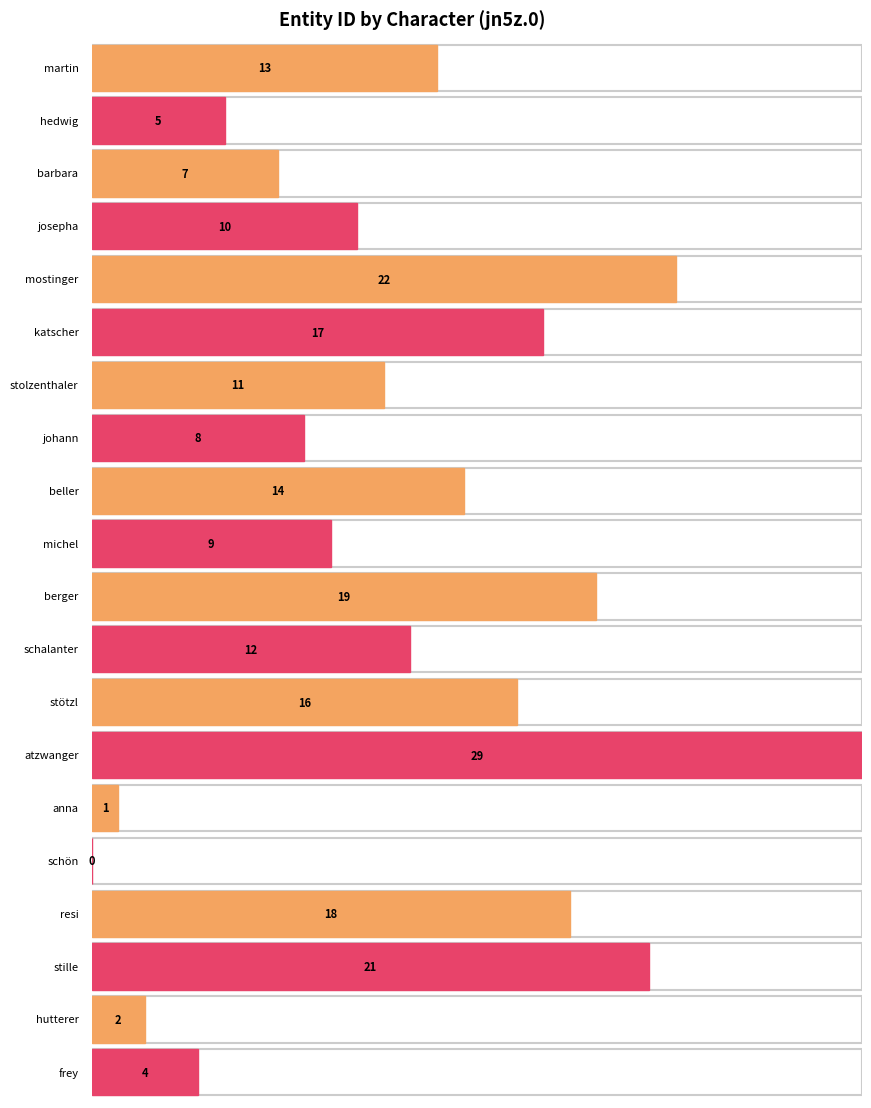

Reading right to left, extract all data points from this chart.

frey=4	hutterer=2	stille=21	resi=18	schön=0	anna=1	atzwanger=29	stötzl=16	schalanter=12	berger=19	michel=9	beller=14	johann=8	stolzenthaler=11	katscher=17	mostinger=22	josepha=10	barbara=7	hedwig=5	martin=13